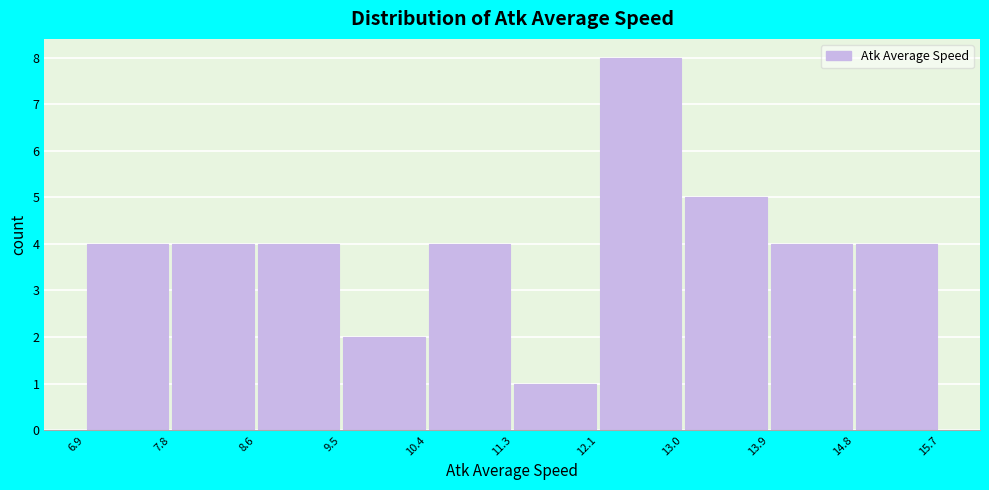

Which range on the x-axis has the tallest bar?

12.1 to 13.0